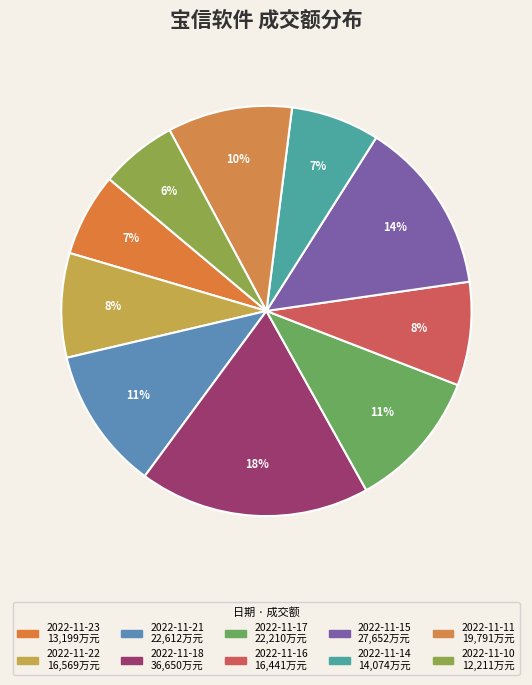

Which category has the biggest portion of the pie?

2022-11-18